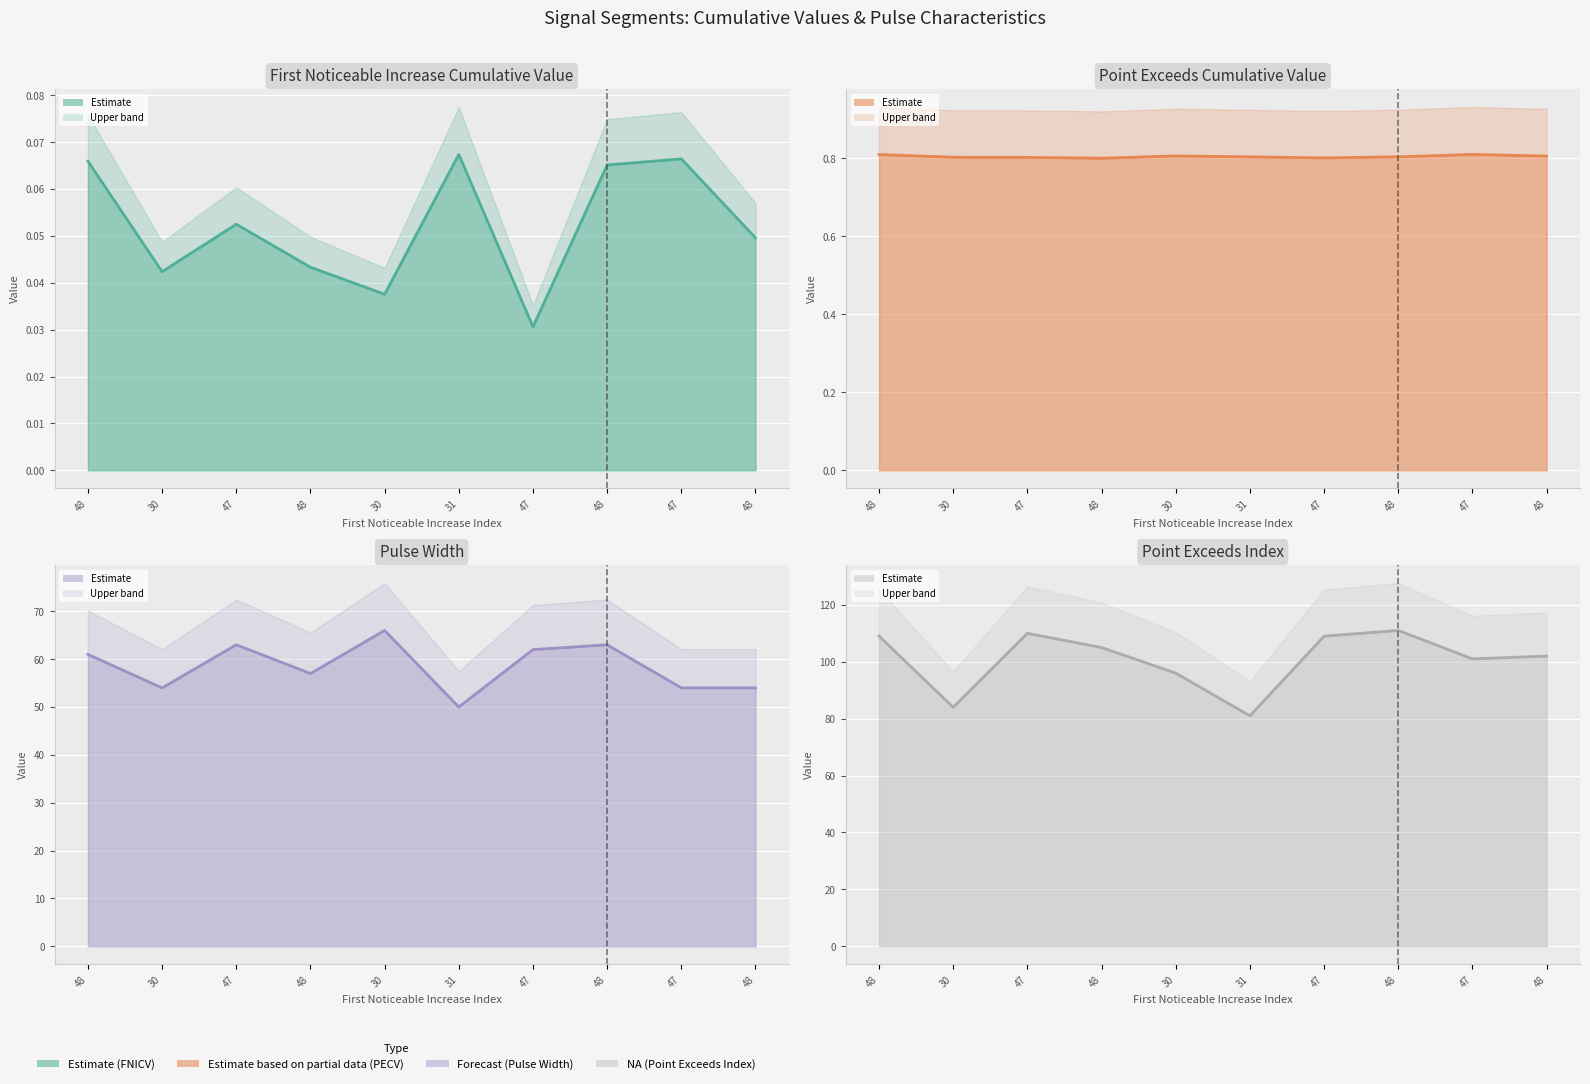

Which category has the lowest value in the Point Exceeds Cumulative Value series?

48